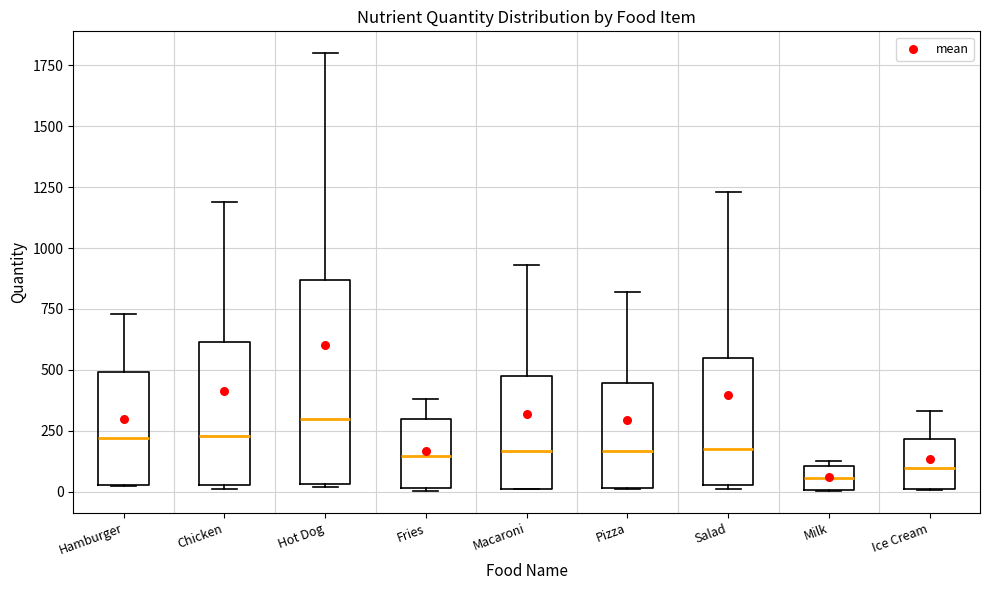

Which box has the highest median line?

Hot Dog